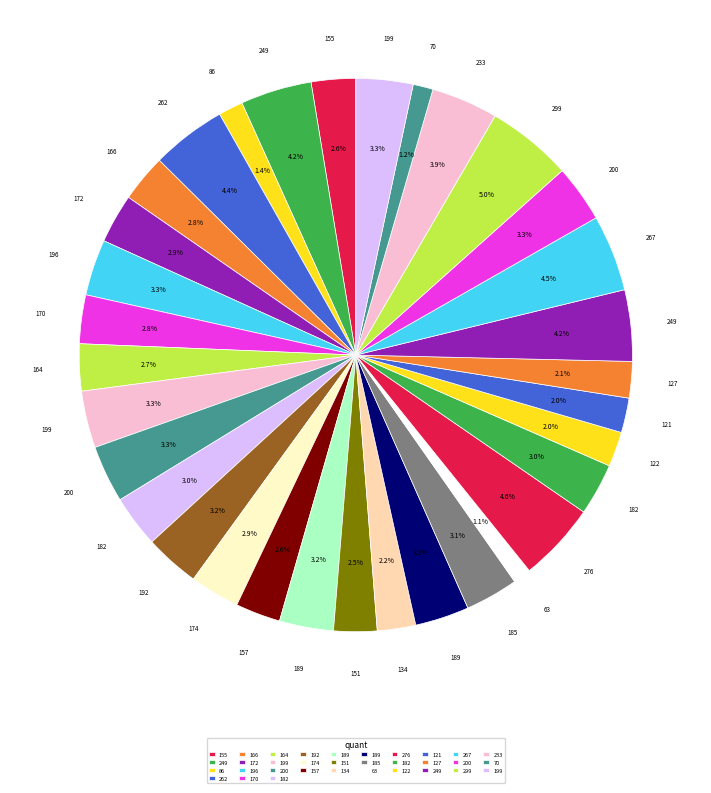

How many segments does this pie chart have?

33